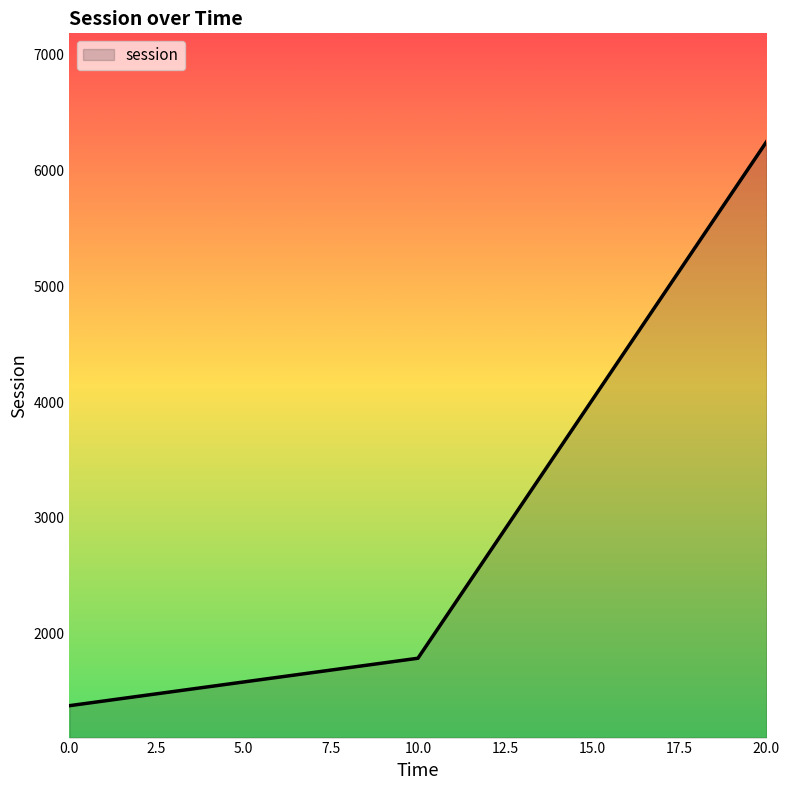

Reading left to right, list all the values displayed in this chart.

1378.1	1787.9	6249.3